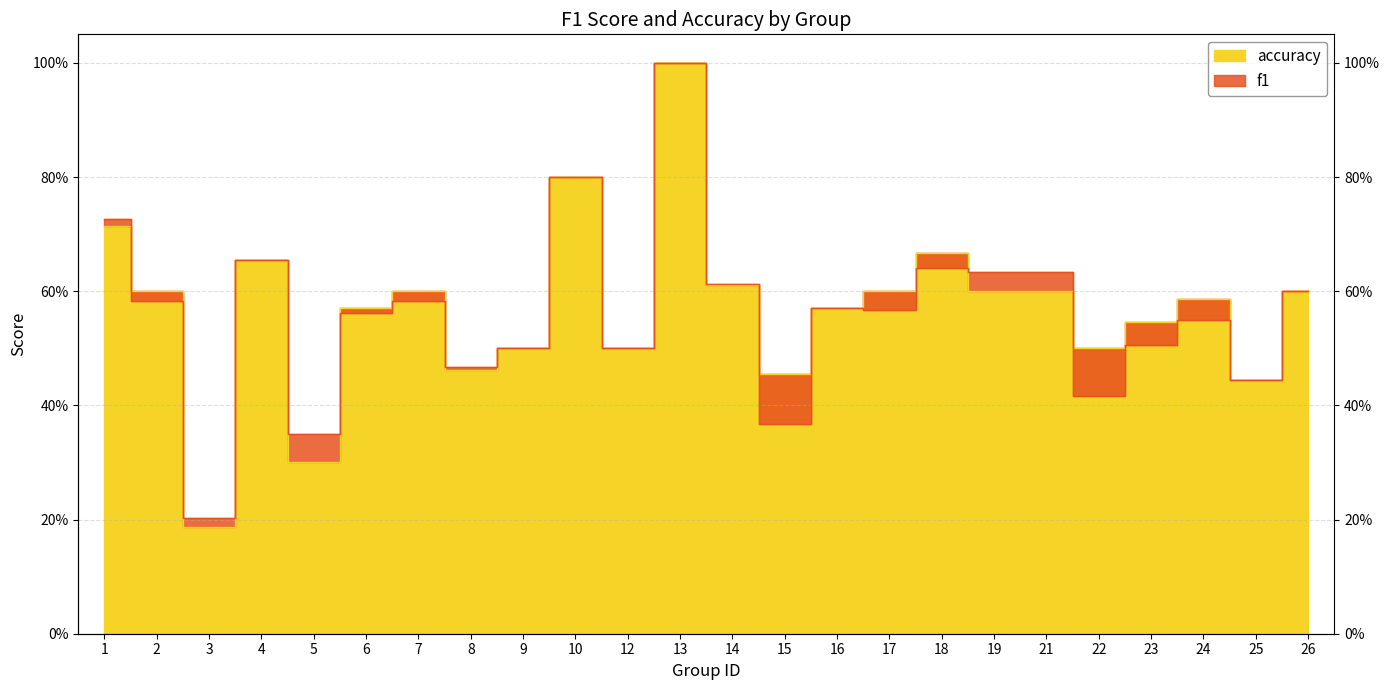

The accuracy series shows 0.2 at 3. True or false?

True